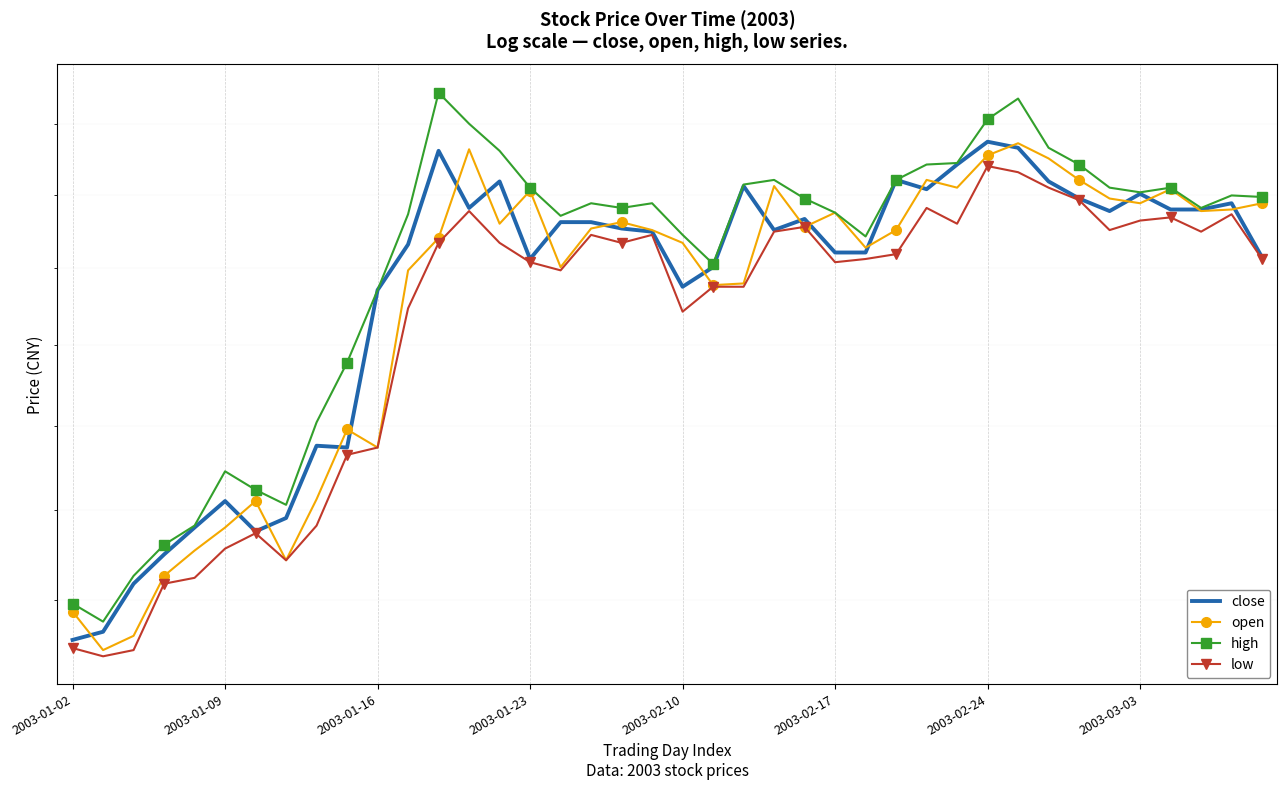

What is the difference between the maximum and minimum values in the open series?

1.3